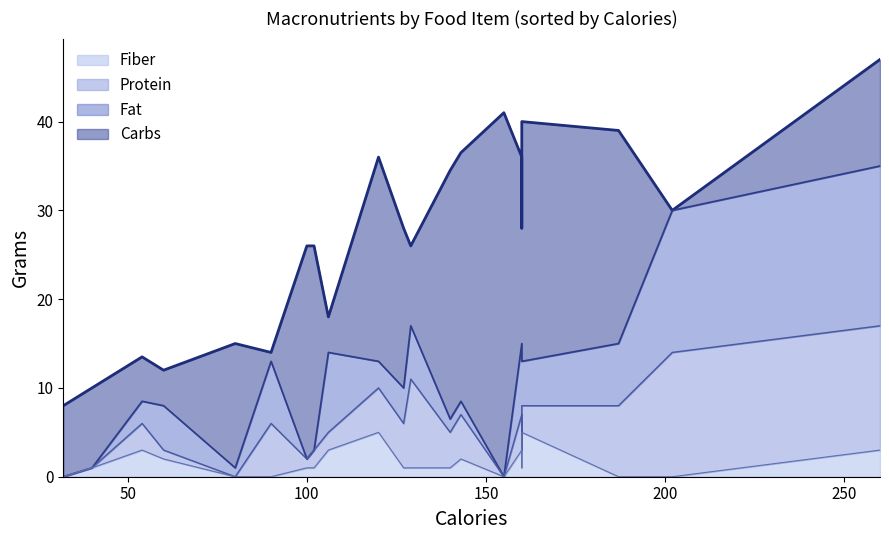

Which series ends up on top after the final intersection of Carbs and Fat?

Carbs